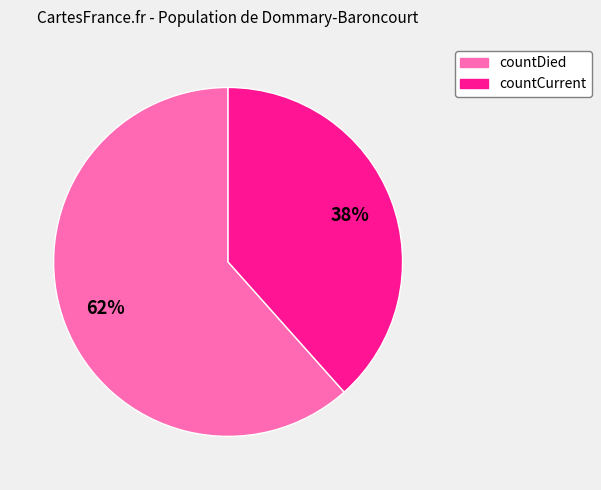

Is countDied the majority of the pie?

Yes